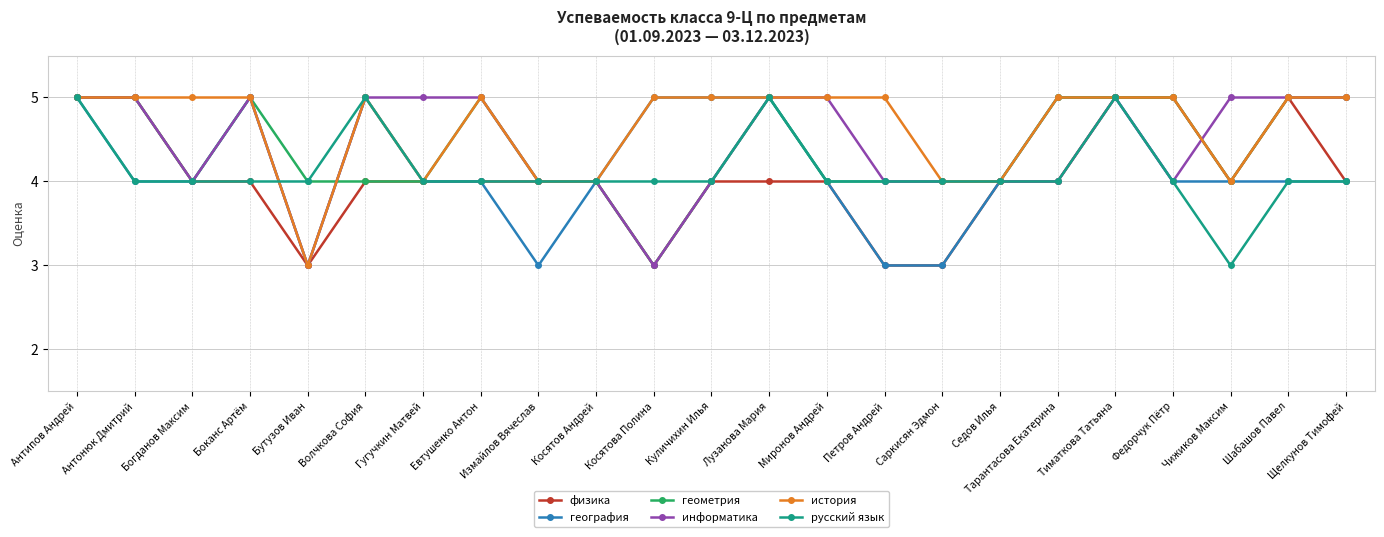

Reading left to right, what are all the values shown in this chart?

физика: Антипов Андрей=5	Антонюк Дмитрий=5	Богданов Максим=4	Боканс Артём=4	Бутузов Иван=3	Волчкова София=4	Гугучкин Матвей=4	Евтушенко Антон=4	Измайлов Вячеслав=4	Косятов Андрей=4	Косятова Полина=3	Куличихин Илья=4	Лузанова Мария=4	Миронов Андрей=4	Петров Андрей=3	Саркисян Эдмон=3	Седов Илья=4	Тарантасова Екатерина=4	Тиматкова Татьяна=5	Федорчук Пётр=5	Чижиков Максим=4	Шабашов Павел=5	Щелкунов Тимофей=4
география: Антипов Андрей=5	Антонюк Дмитрий=4	Богданов Максим=4	Боканс Артём=5	Бутузов Иван=3	Волчкова София=5	Гугучкин Матвей=4	Евтушенко Антон=4	Измайлов Вячеслав=3	Косятов Андрей=4	Косятова Полина=5	Куличихин Илья=5	Лузанова Мария=5	Миронов Андрей=4	Петров Андрей=3	Саркисян Эдмон=3	Седов Илья=4	Тарантасова Екатерина=5	Тиматкова Татьяна=5	Федорчук Пётр=4	Чижиков Максим=4	Шабашов Павел=4	Щелкунов Тимофей=4
геометрия: Антипов Андрей=5	Антонюк Дмитрий=5	Богданов Максим=4	Боканс Артём=5	Бутузов Иван=4	Волчкова София=4	Гугучкин Матвей=4	Евтушенко Антон=5	Измайлов Вячеслав=4	Косятов Андрей=4	Косятова Полина=3	Куличихин Илья=4	Лузанова Мария=5	Миронов Андрей=4	Петров Андрей=4	Саркисян Эдмон=4	Седов Илья=4	Тарантасова Екатерина=5	Тиматкова Татьяна=5	Федорчук Пётр=5	Чижиков Максим=4	Шабашов Павел=5	Щелкунов Тимофей=5
информатика: Антипов Андрей=5	Антонюк Дмитрий=5	Богданов Максим=4	Боканс Артём=5	Бутузов Иван=3	Волчкова София=5	Гугучкин Матвей=5	Евтушенко Антон=5	Измайлов Вячеслав=4	Косятов Андрей=4	Косятова Полина=3	Куличихин Илья=4	Лузанова Мария=5	Миронов Андрей=5	Петров Андрей=4	Саркисян Эдмон=4	Седов Илья=4	Тарантасова Екатерина=4	Тиматкова Татьяна=5	Федорчук Пётр=4	Чижиков Максим=5	Шабашов Павел=5	Щелкунов Тимофей=5
история: Антипов Андрей=5	Антонюк Дмитрий=5	Богданов Максим=5	Боканс Артём=5	Бутузов Иван=3	Волчкова София=5	Гугучкин Матвей=4	Евтушенко Антон=5	Измайлов Вячеслав=4	Косятов Андрей=4	Косятова Полина=5	Куличихин Илья=5	Лузанова Мария=5	Миронов Андрей=5	Петров Андрей=5	Саркисян Эдмон=4	Седов Илья=4	Тарантасова Екатерина=5	Тиматкова Татьяна=5	Федорчук Пётр=5	Чижиков Максим=4	Шабашов Павел=5	Щелкунов Тимофей=5
русский язык: Антипов Андрей=5	Антонюк Дмитрий=4	Богданов Максим=4	Боканс Артём=4	Бутузов Иван=4	Волчкова София=5	Гугучкин Матвей=4	Евтушенко Антон=4	Измайлов Вячеслав=4	Косятов Андрей=4	Косятова Полина=4	Куличихин Илья=4	Лузанова Мария=5	Миронов Андрей=4	Петров Андрей=4	Саркисян Эдмон=4	Седов Илья=4	Тарантасова Екатерина=4	Тиматкова Татьяна=5	Федорчук Пётр=4	Чижиков Максим=3	Шабашов Павел=4	Щелкунов Тимофей=4